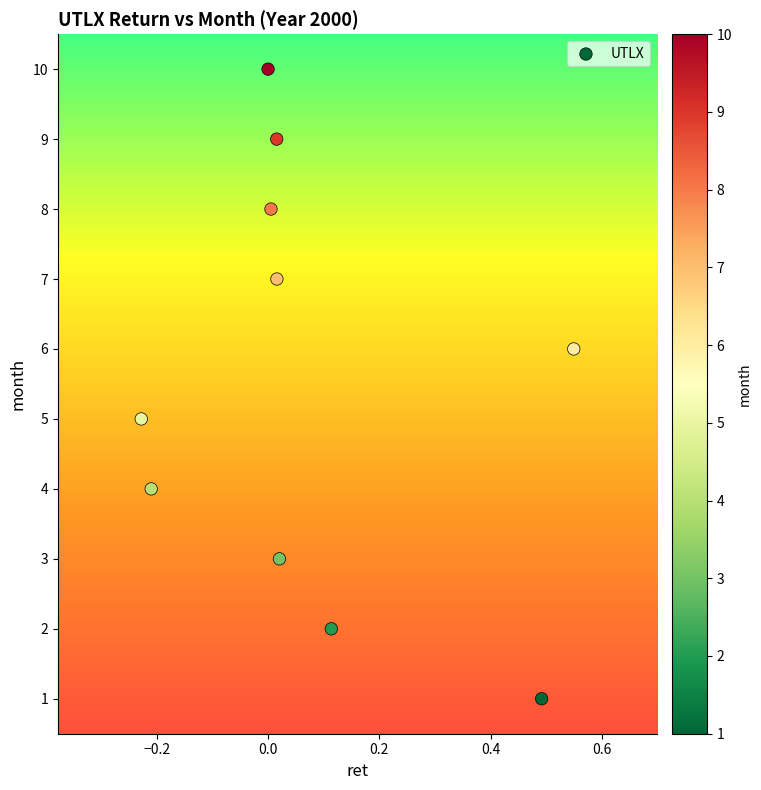

What is the average Y value?

6